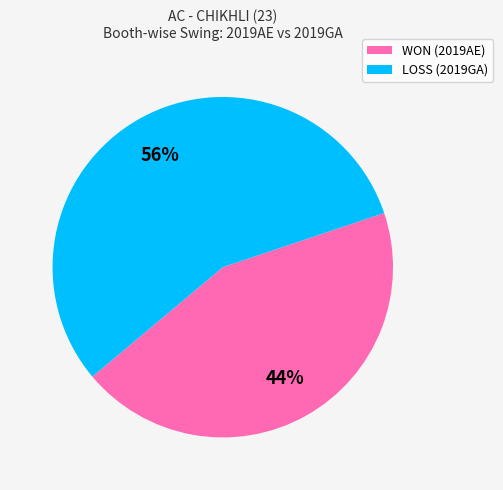

Which category accounts for the majority?

LOSS (2019GA)